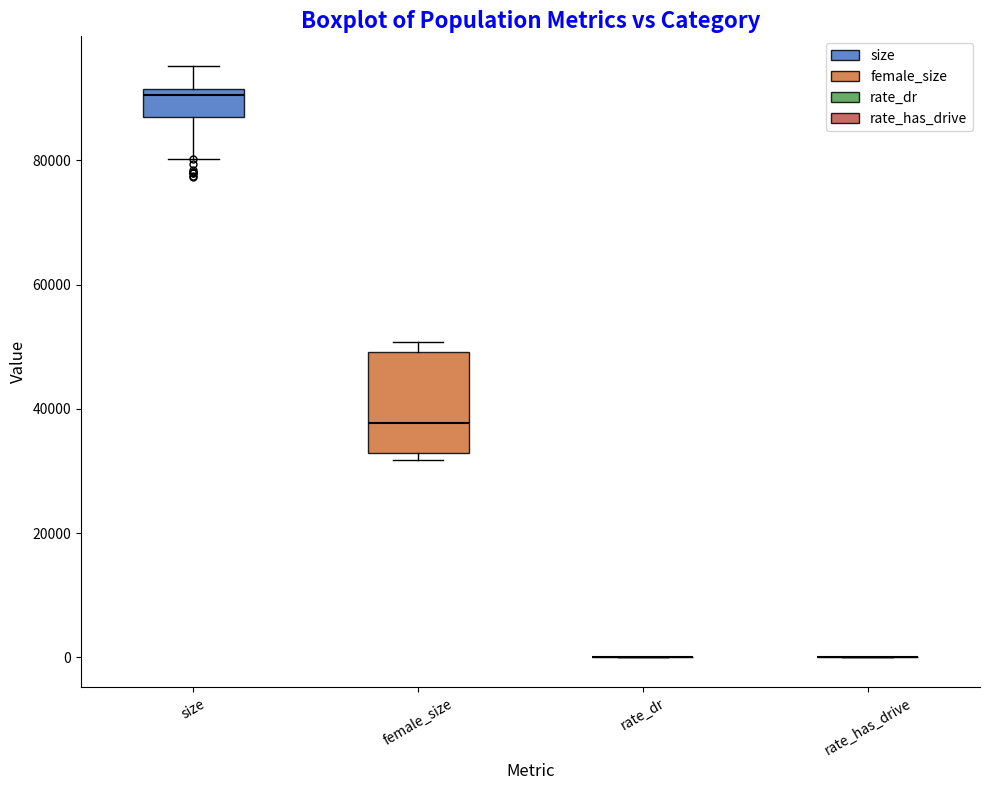

Reading left to right, read every box against the y-axis: the position of its median line, the range the box covers, and the ends of its whiskers. The values are not printed on the chart, so give them approximately, as read against the axis.

size: median 90000, box 86000 to 92000, whiskers 80000 to 96000
female_size: median 38000, box 32000 to 50000, whiskers 32000 (just below the box's lower edge) to 50000 (just above the box's upper edge)
rate_dr: box collapsed to a line at 0, whiskers 0 to 0
rate_has_drive: box collapsed to a line at 0, whiskers 0 to 0